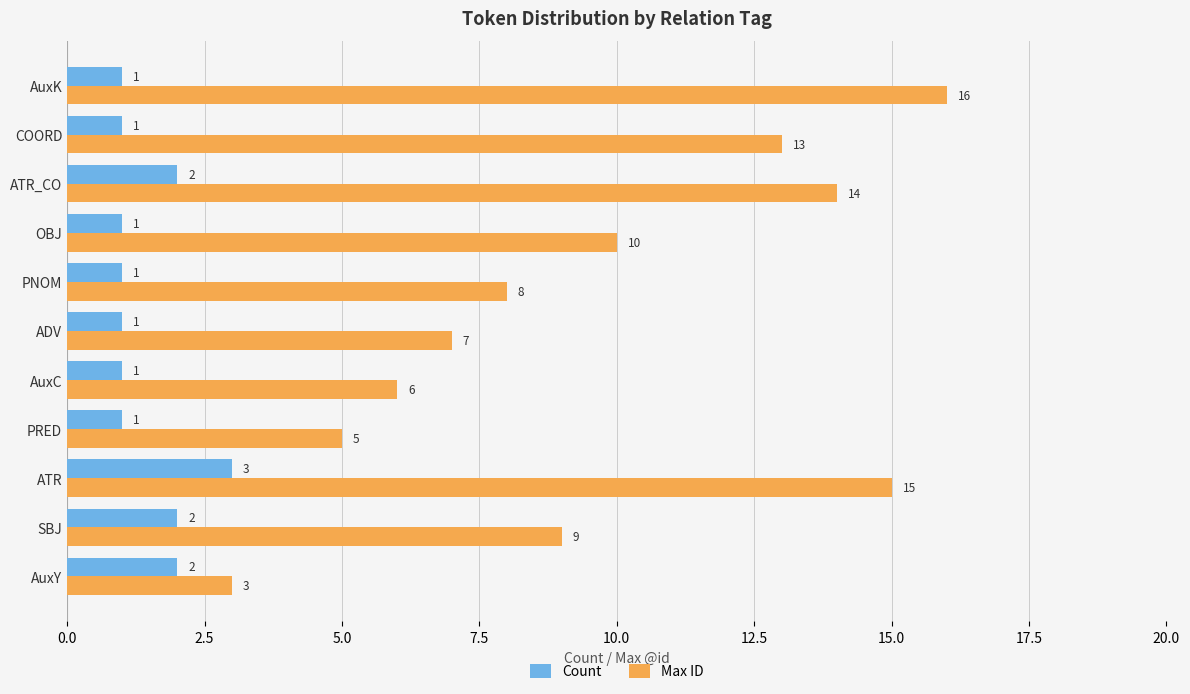

The Count series shows 0 at AuxK. True or false?

False